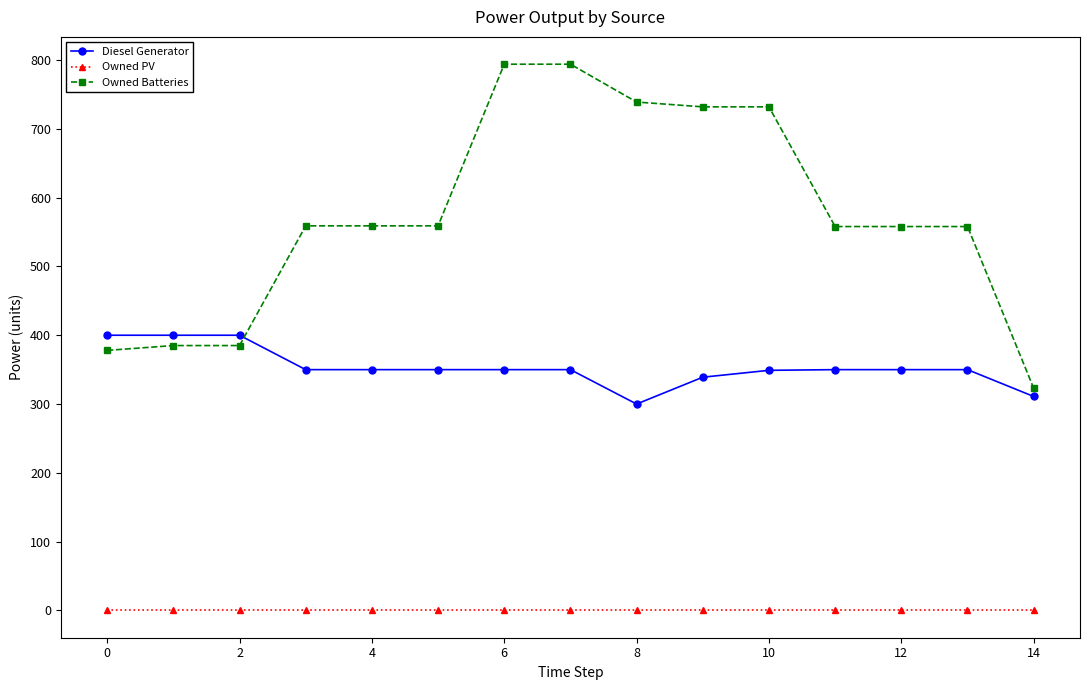

What is the maximum value shown in the chart?

794.0